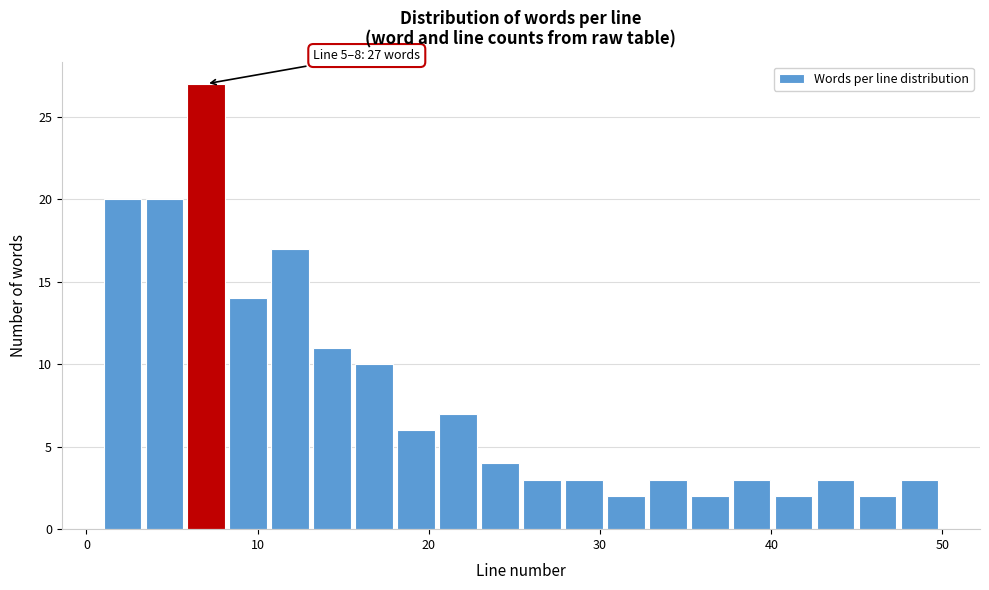

Read against the x-axis, roughly where is the centre of the tallest bar?

7